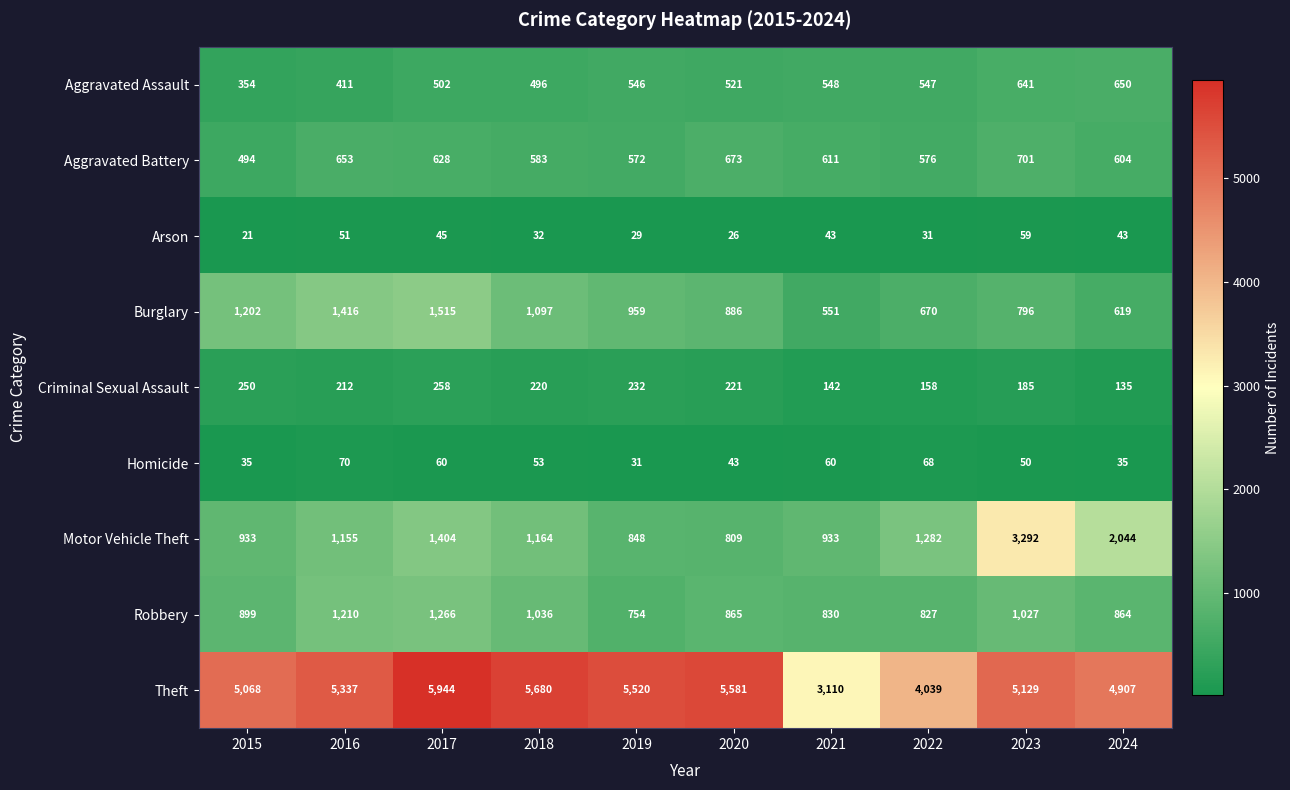

What is the minimum value shown in the chart?

21